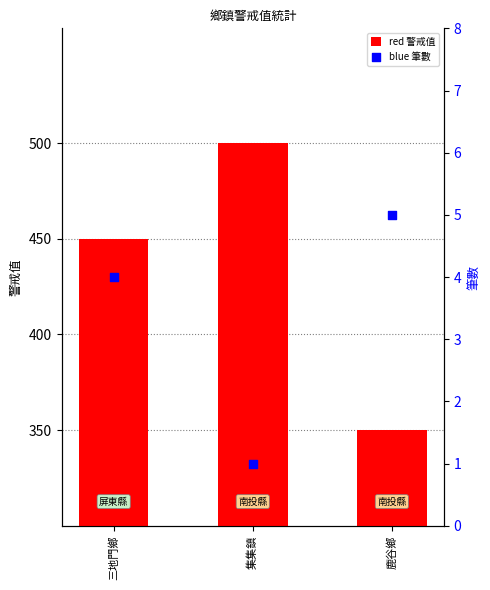

At which category is the sum across all series the highest?

集集鎮